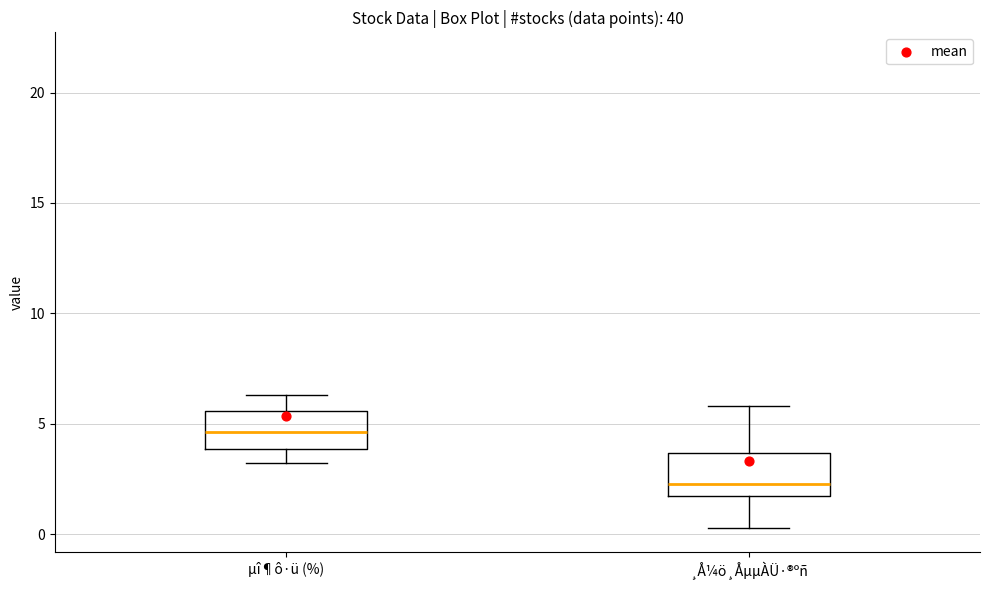

Reading left to right, transcribe this box plot: for each box, give where its median line is, the range the box spans, and where its two whiskers end, as read against the y-axis. The values are not printed on the chart, so give them approximately, as read against the axis.

µî¶ô·ü (%): median 4.5, box 4.0 to 5.5, whiskers 3.0 to 6.5
¸Å¼ö¸ÅµµÀÜ·®ºñ: median 2.5, box 1.5 to 3.5, whiskers 0.5 to 6.0